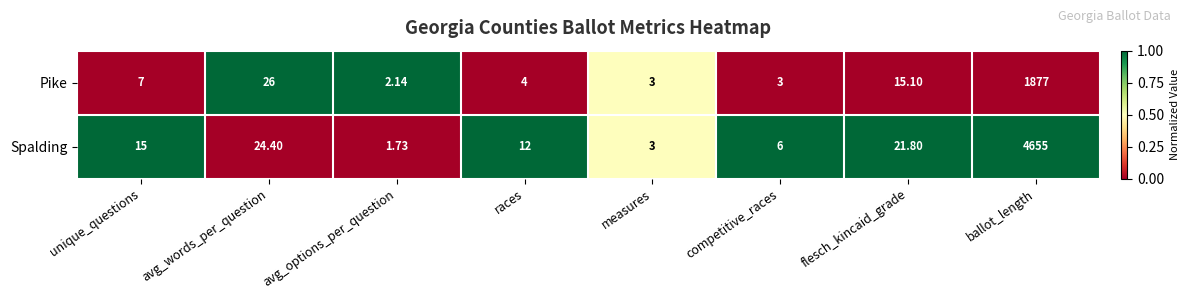

Which series has the largest total across all categories?

Spalding